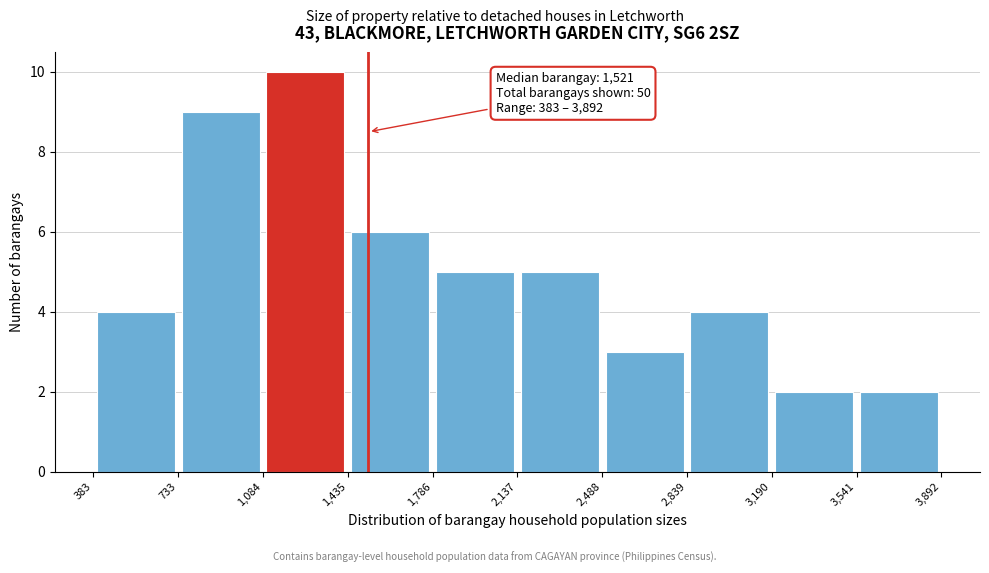

Which range on the x-axis has the tallest bar?

1,084 to 1,435